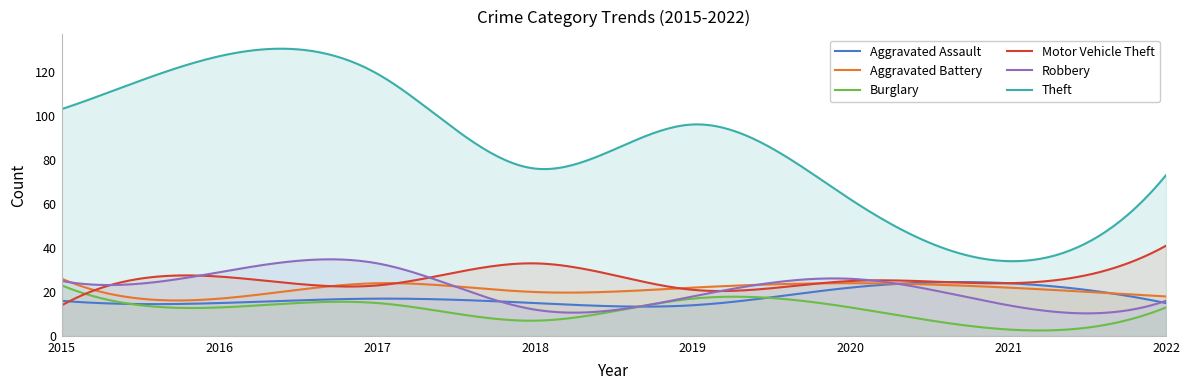

What is the difference between the maximum and second lowest values in the Robbery series?

24.5